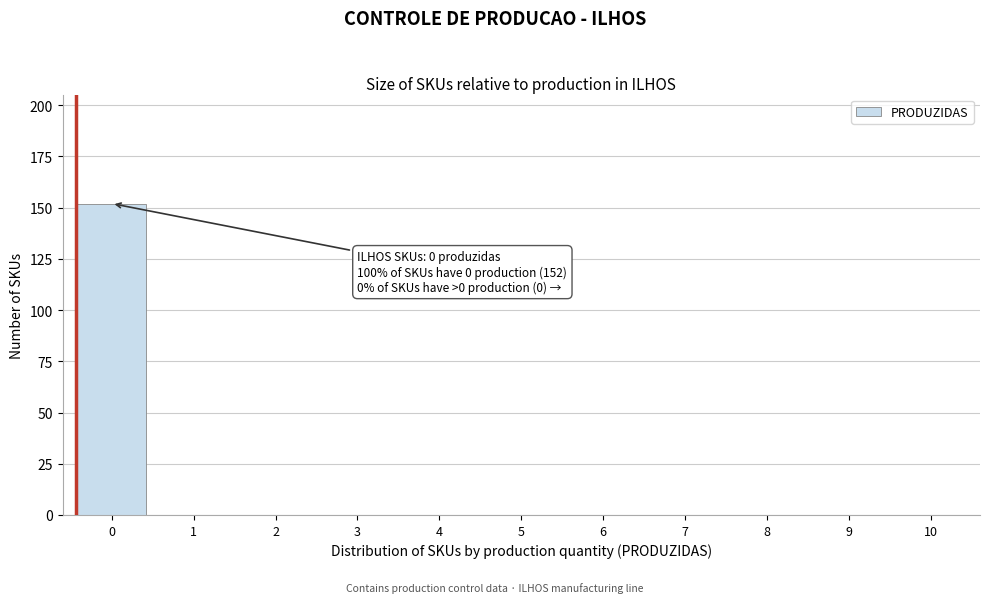

Reading left to right, extract all data points from this chart.

0=152	1=0	2=0	3=0	4=0	5=0	6=0	7=0	8=0	9=0	10=0